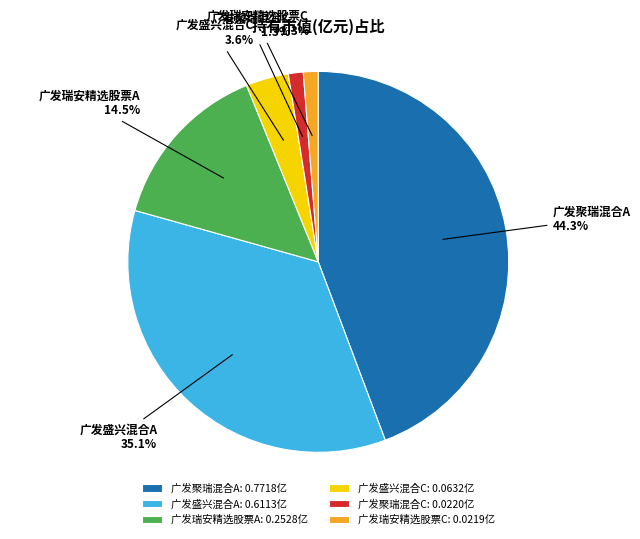

Count the number of slices in the pie.

6